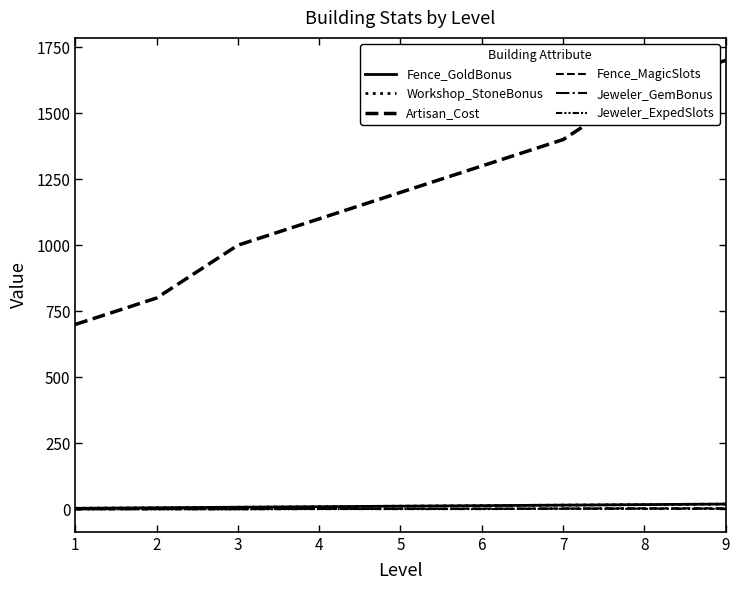

True or false: Fence_MagicSlots and Jeweler_GemBonus intersect in this chart.

False